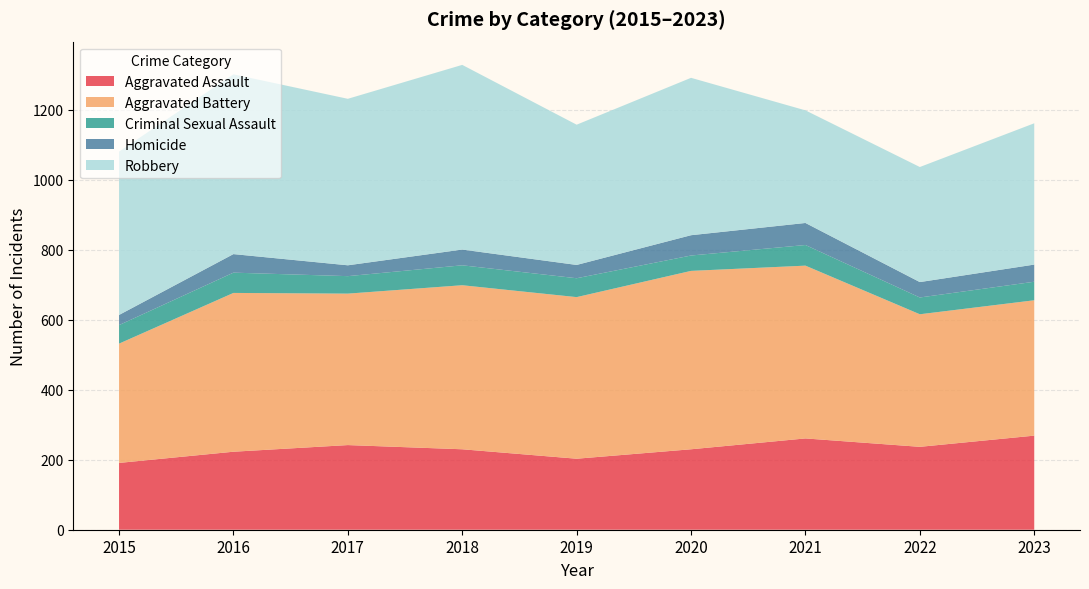

Reading left to right, what are all the values shown in this chart?

Aggravated Assault: 191	223	242	230	203	230	261	237	269
Aggravated Battery: 341	454	433	469	462	510	494	379	387
Criminal Sexual Assault: 53	58	50	57	54	44	59	48	53
Homicide: 29	53	31	45	38	58	63	44	49
Robbery: 467	514	476	528	401	450	322	329	404